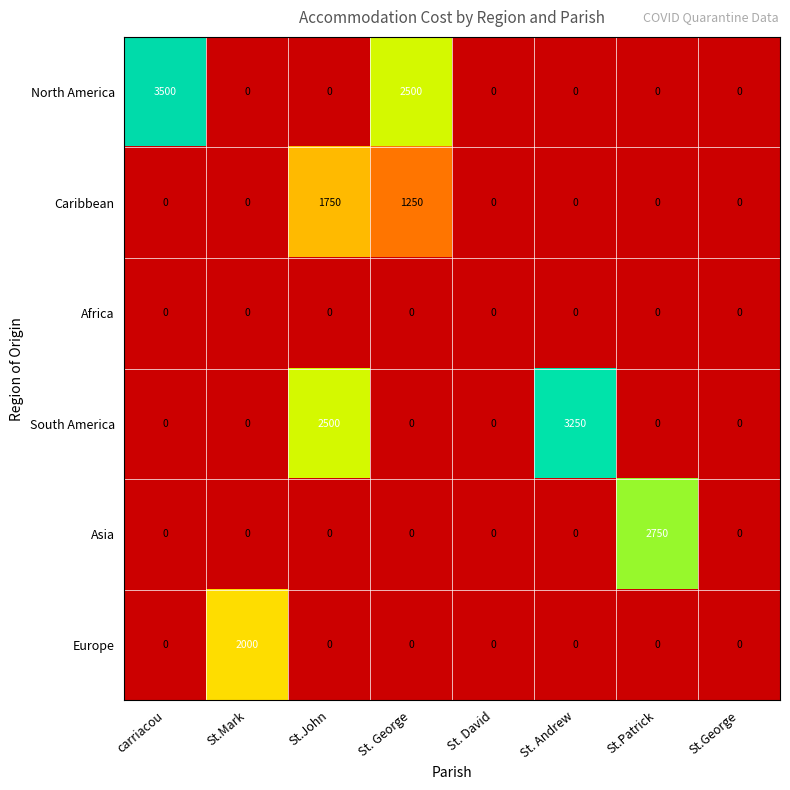

At which label is North America closest to 1750?

St. George